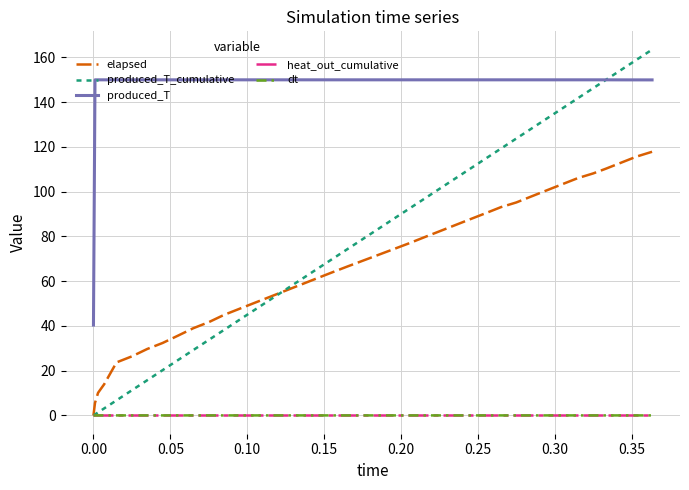

What is the maximum value shown in the chart?

163.5